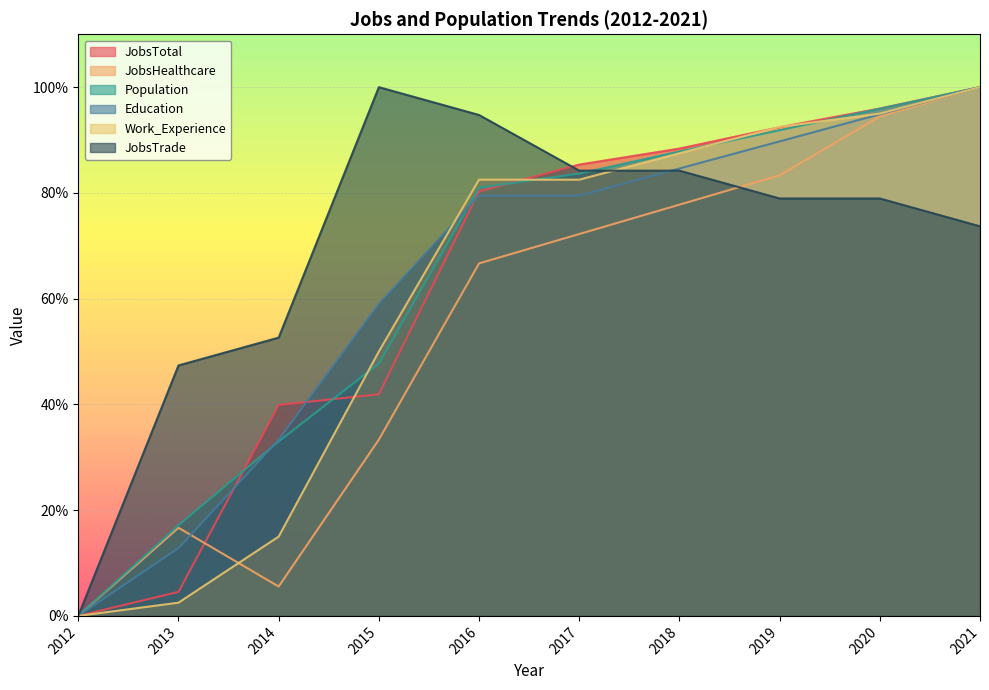

Reading left to right, list all the values displayed in this chart.

JobsTotal: 2012=0.0	2013=4.5	2014=39.9	2015=41.9	2016=80.3	2017=85.4	2018=88.4	2019=92.4	2020=96.0	2021=100.0
JobsHealthcare: 2012=0.0	2013=16.7	2014=5.6	2015=33.3	2016=66.7	2017=72.2	2018=77.8	2019=83.3	2020=94.4	2021=100.0
Population: 2012=0.0	2013=17.2	2014=33.0	2015=47.7	2016=81.0	2017=83.7	2018=87.8	2019=91.9	2020=95.9	2021=100.0
Education: 2012=0.0	2013=12.8	2014=33.3	2015=59.0	2016=79.5	2017=79.5	2018=84.6	2019=89.7	2020=94.9	2021=100.0
Work_Experience: 2012=0.0	2013=2.5	2014=15.0	2015=50.0	2016=82.5	2017=82.5	2018=87.5	2019=92.5	2020=95.0	2021=100.0
JobsTrade: 2012=0.0	2013=47.4	2014=52.6	2015=100.0	2016=94.7	2017=84.2	2018=84.2	2019=78.9	2020=78.9	2021=73.7